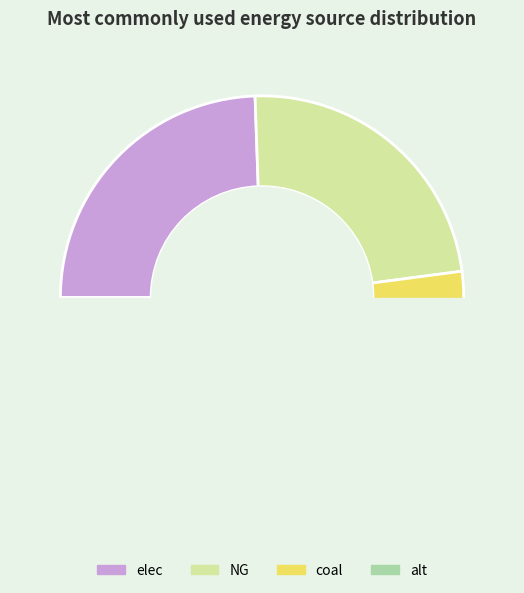

How many slices are in this pie chart?

4